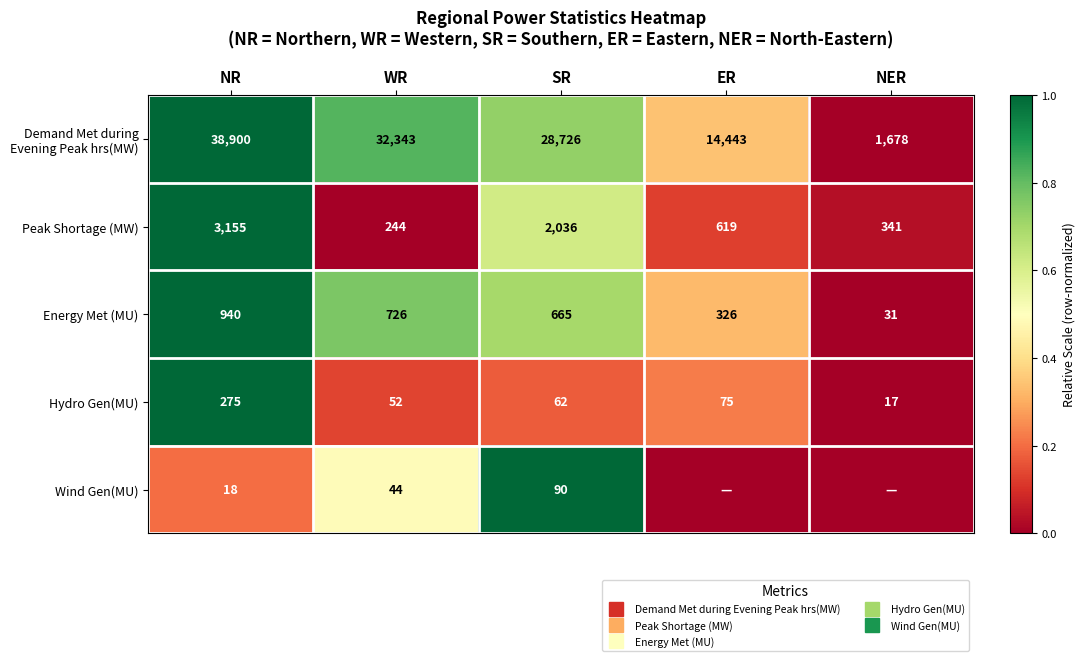

Which series has the largest total across all categories?

Demand Met during Evening Peak hrs(MW)